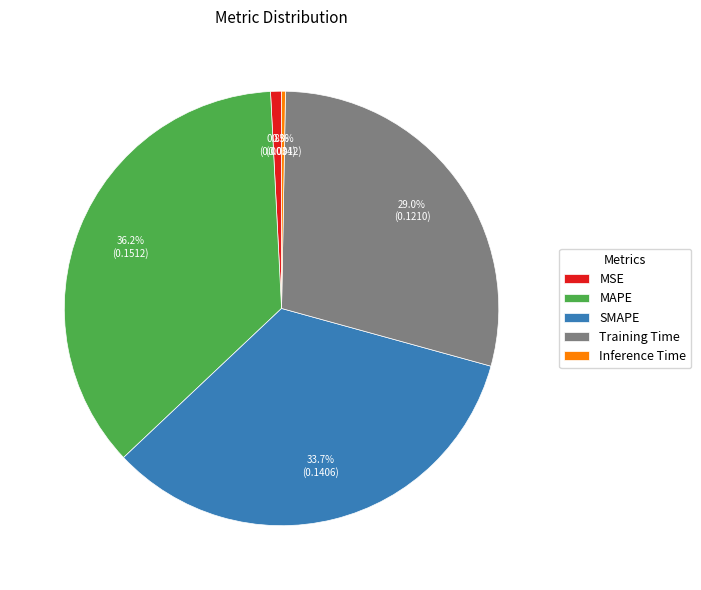

How many slices are in this pie chart?

5